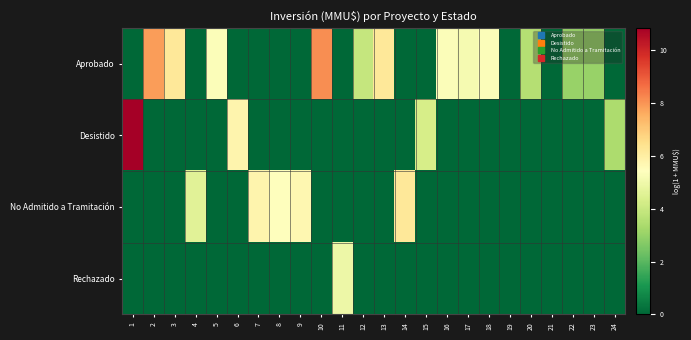

At which category is the sum across all series the highest?

1